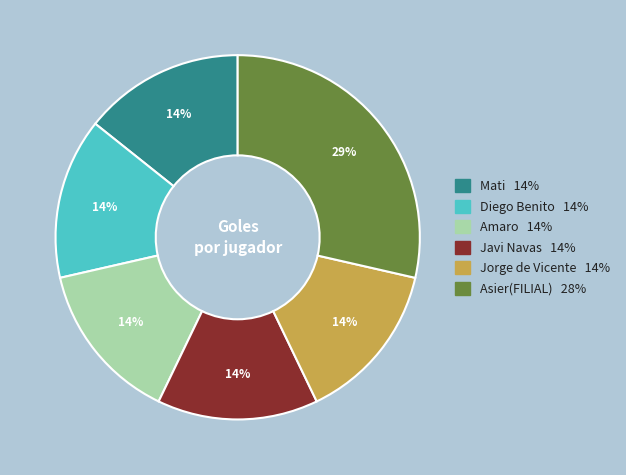

The Javi Navas slice represents 1% of the pie. True or false?

False